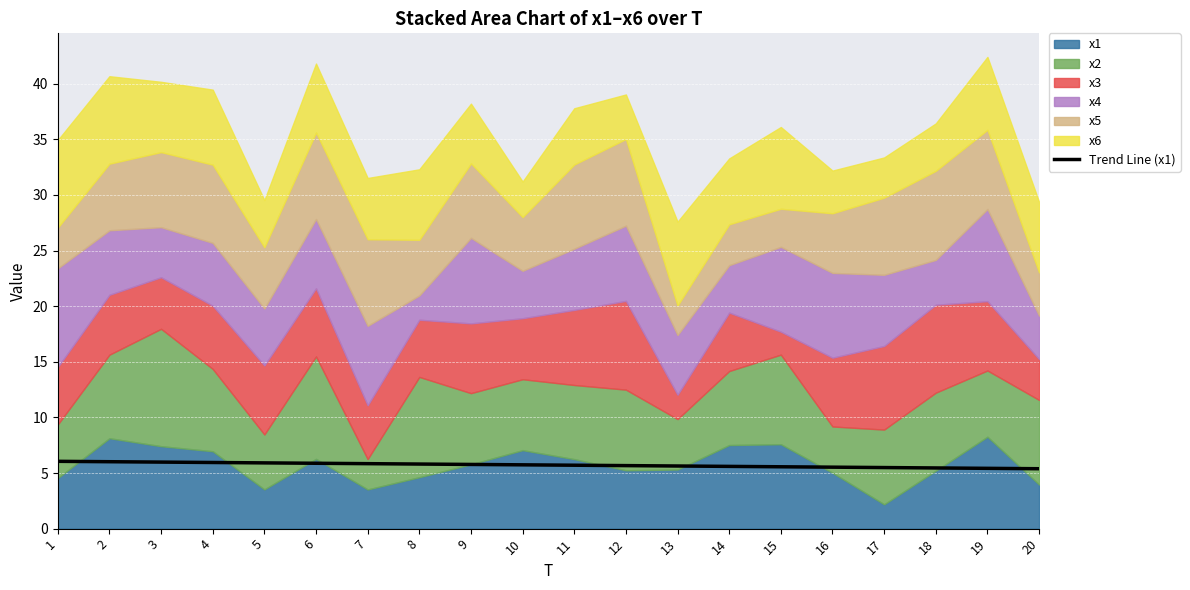

Approximately how many times larger is the value at 8 compared to 14?

1.0